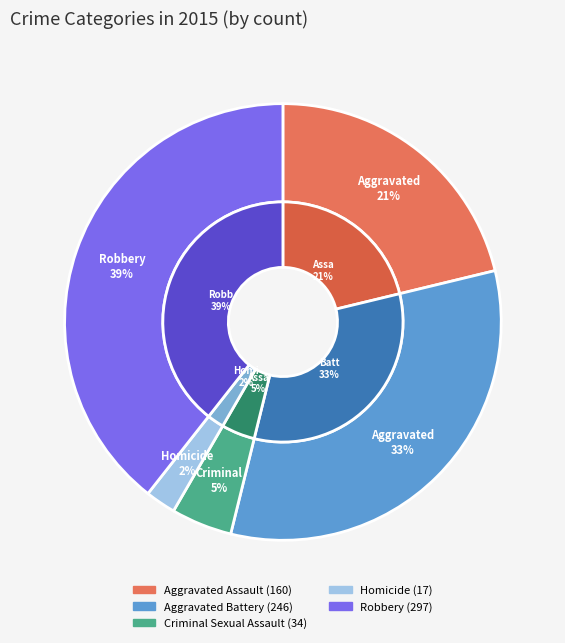

How many slices are in this pie chart?

5